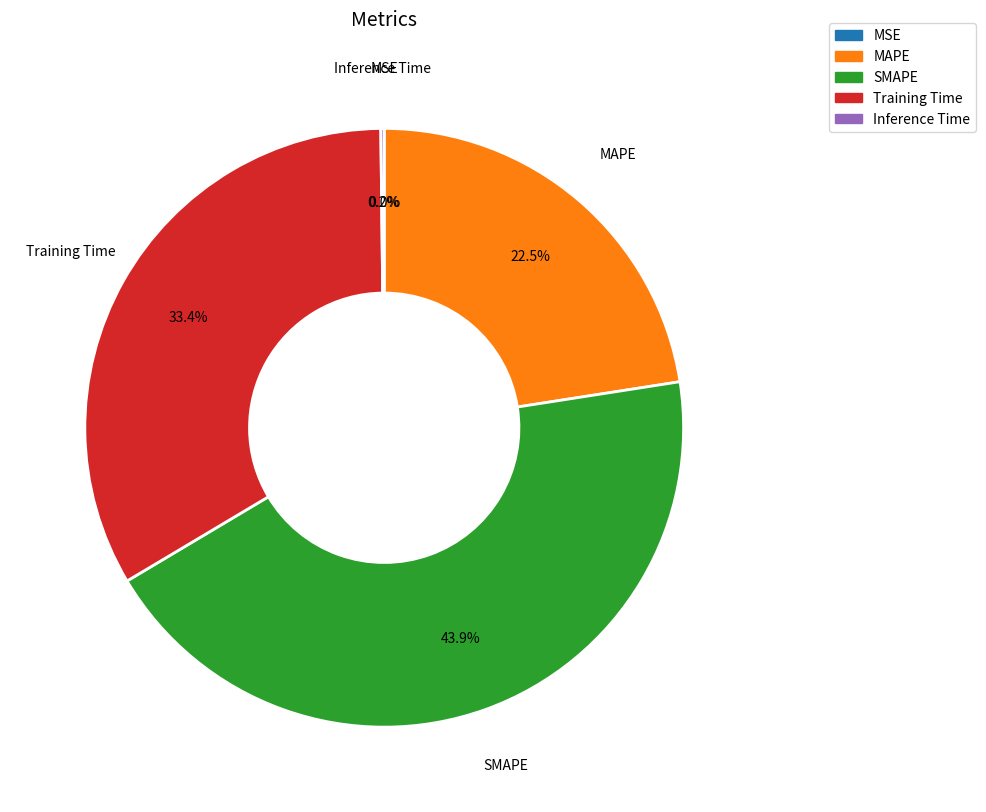

What percentage is NOT represented by MAPE?

77.5%